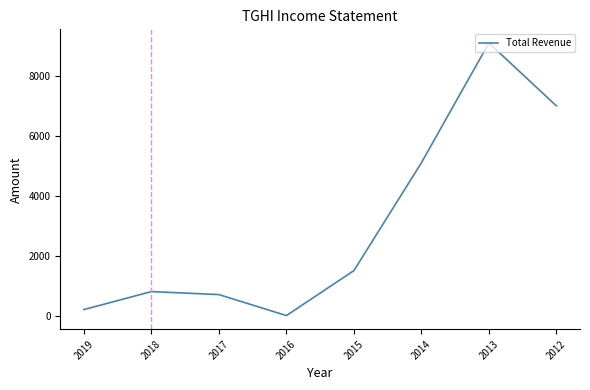

Where is the first local maximum?

2018